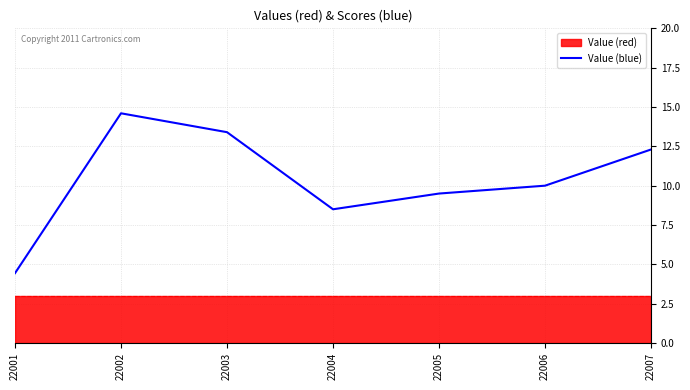

What is the sum of all values?

72.7